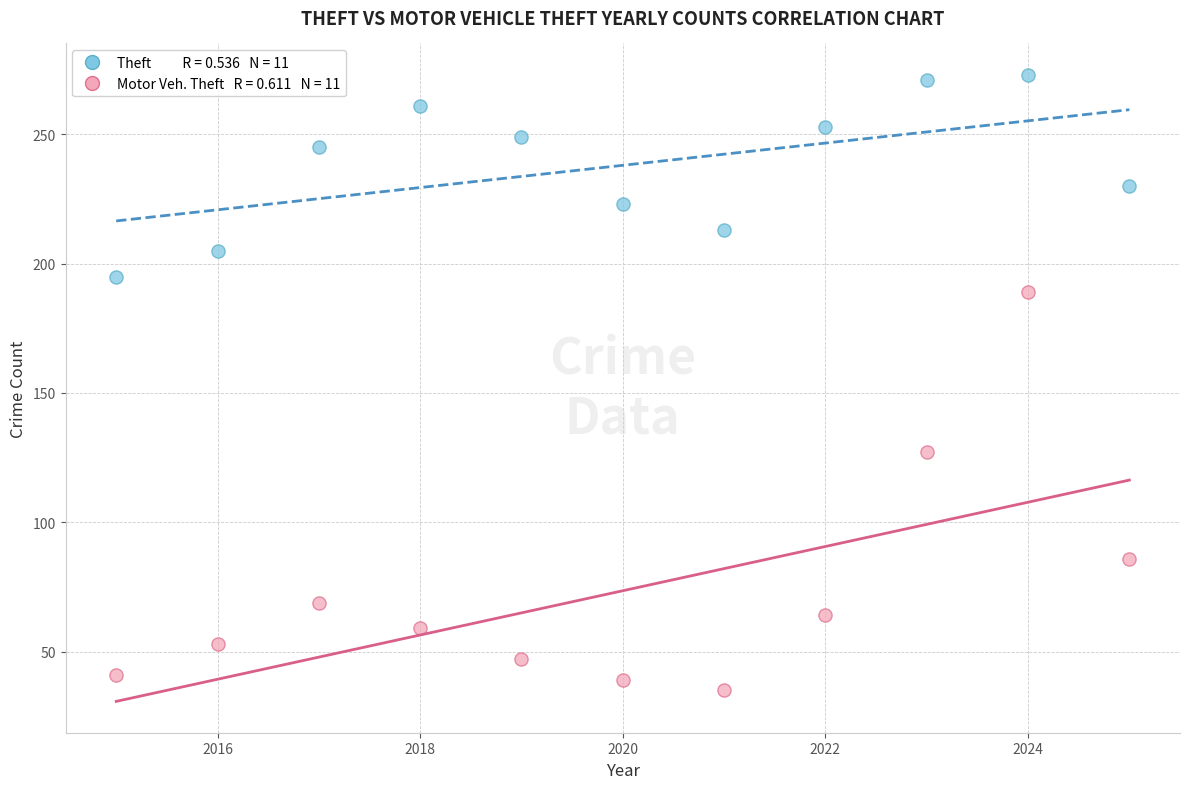

Across all data points, what is the range of Y values (max minus min)?

238